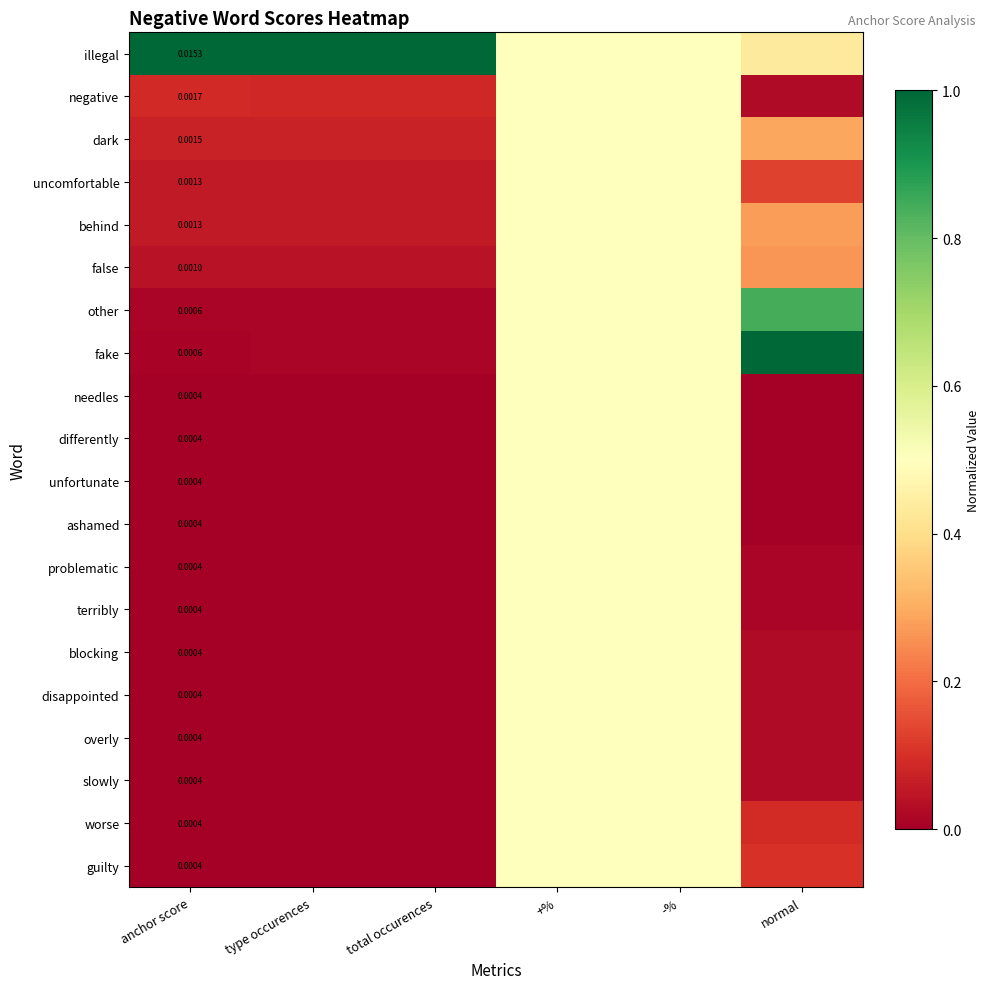

What is the difference between the maximum and minimum values in the fake series?

1.0